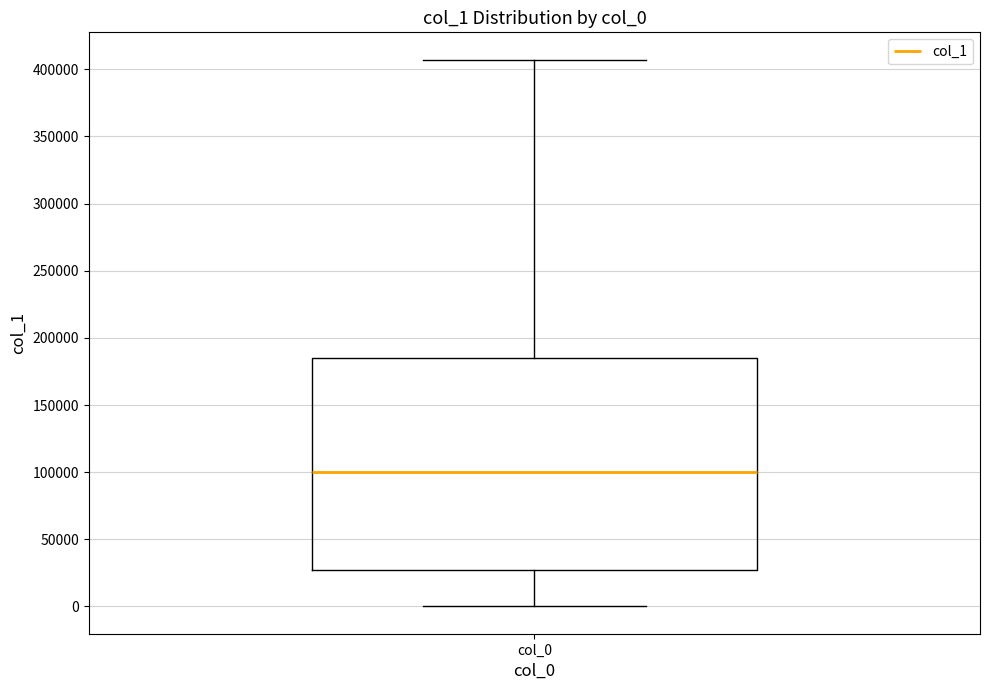

Transcribe this box plot: give where the median line is, the range the box spans, and where the two whiskers end, as read against the y-axis. The values are not printed on the chart, so give them approximately, as read against the axis.

median 100000, box 25000 to 185000, whiskers 0 to 405000